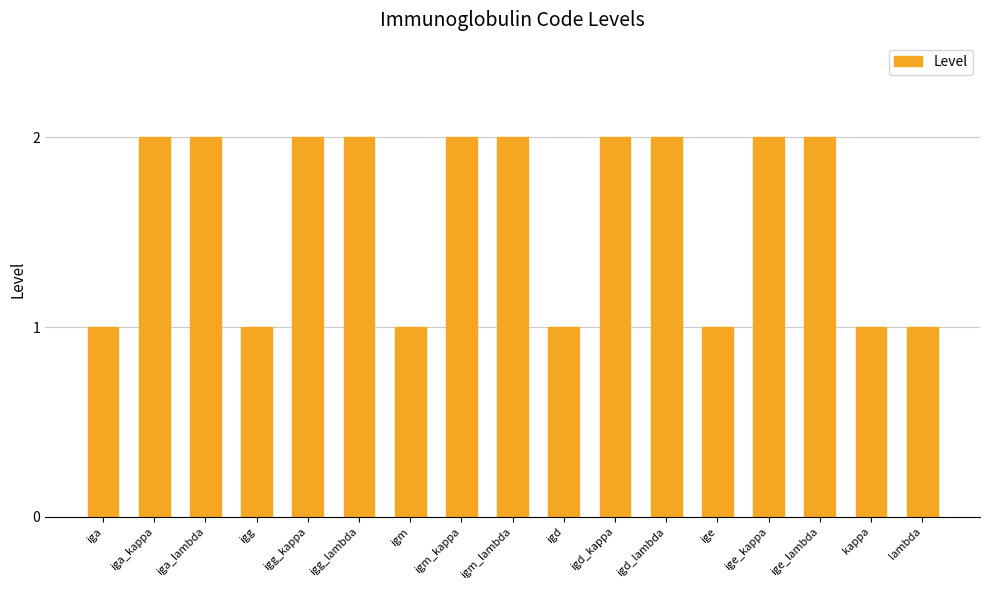

What is the label of the 13th bar from the right?

igg_kappa